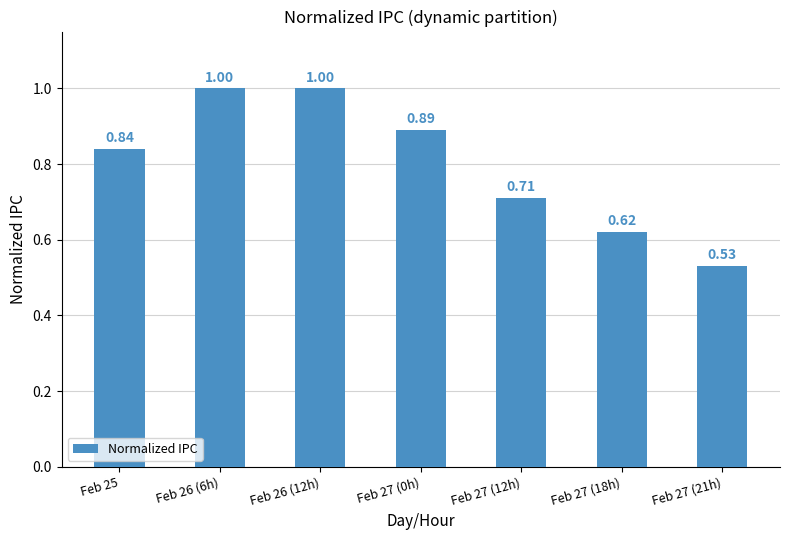

How many data points does each series have?

7